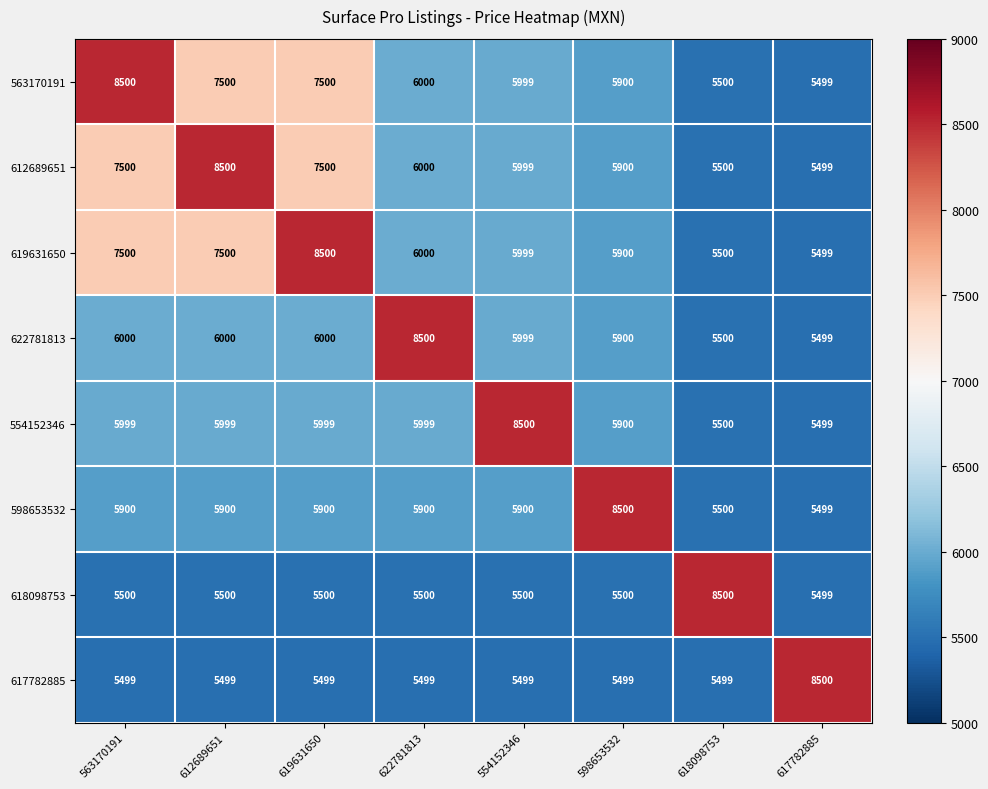

What is the difference between the second highest and minimum values in the 554152346 series?

500